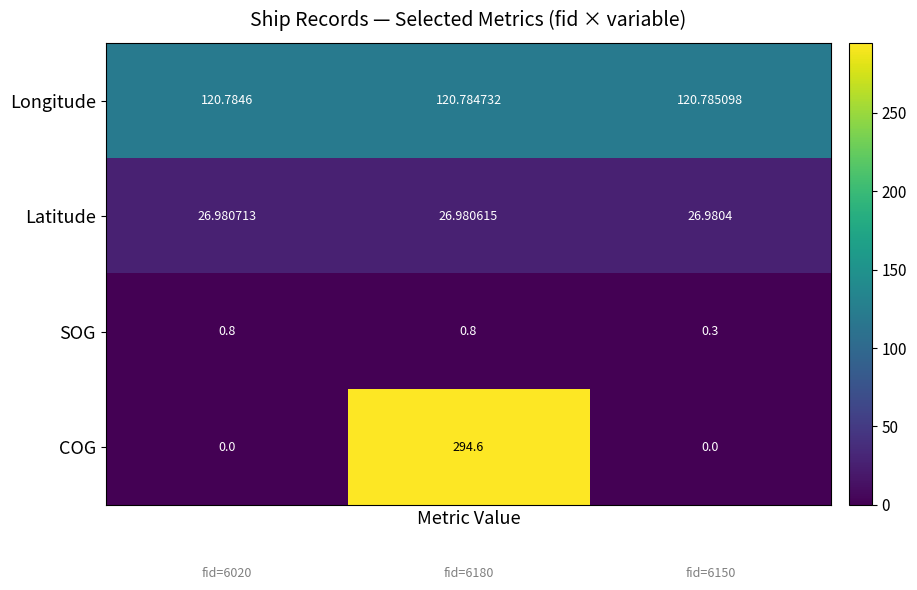

Which series has the largest range (max minus min)?

COG